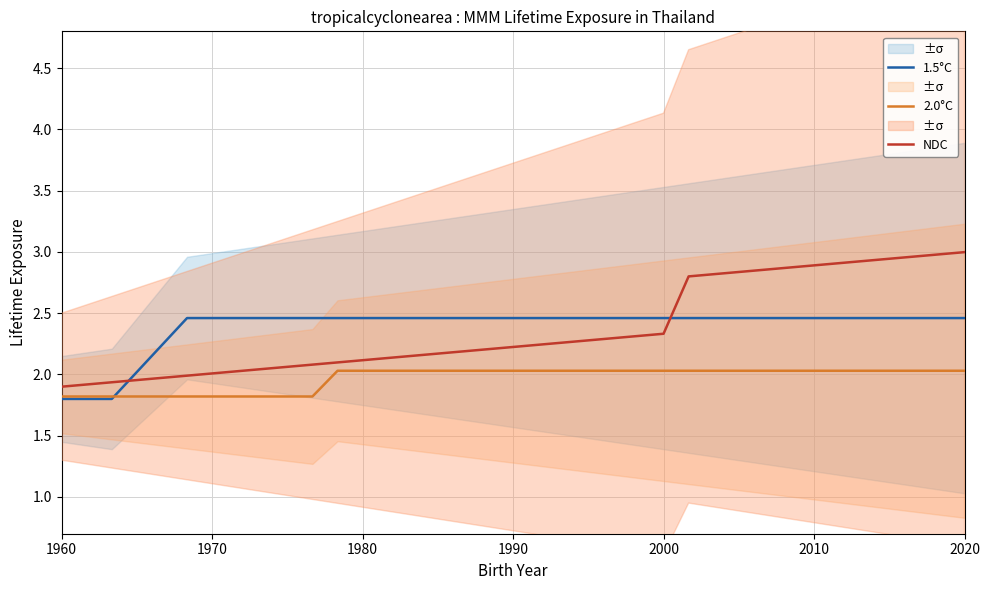

What is the lowest value of the NDC series?

1.9